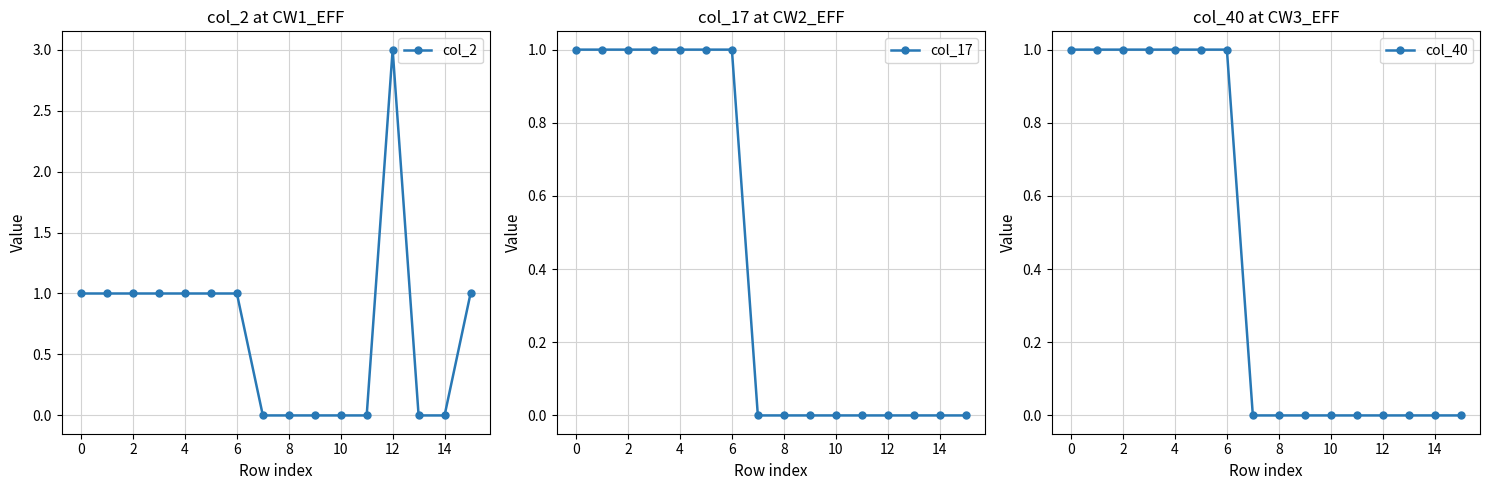

What is the maximum value for col_2?

3